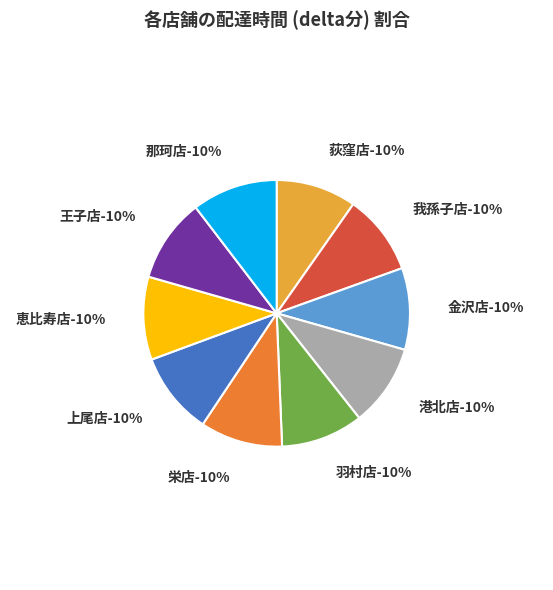

Is it true that 荻窪店 is 19% of the pie?

False